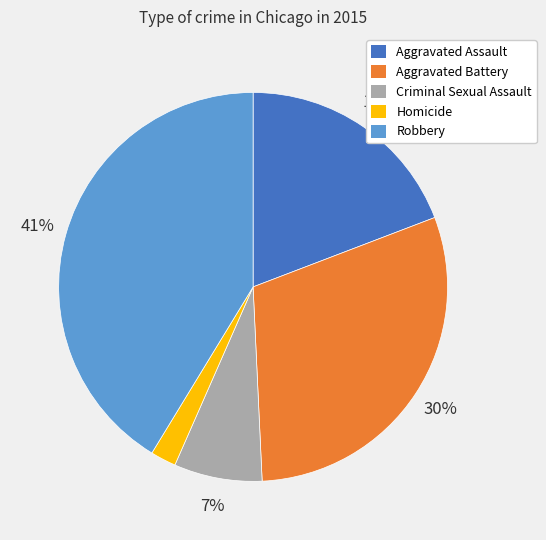

Does any single category account for the majority?

No